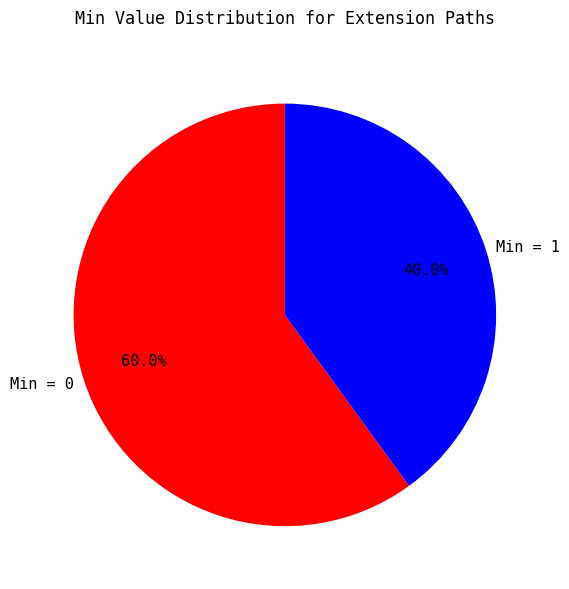

What is the largest slice in the pie chart?

Min = 0